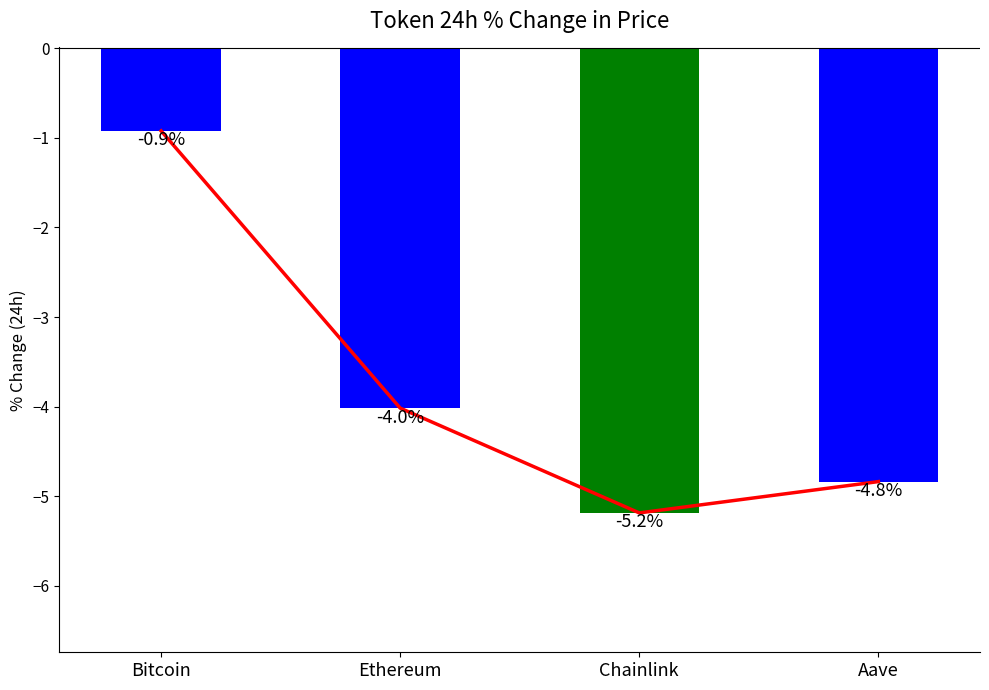

At which label does the data first exceed -4?

Bitcoin